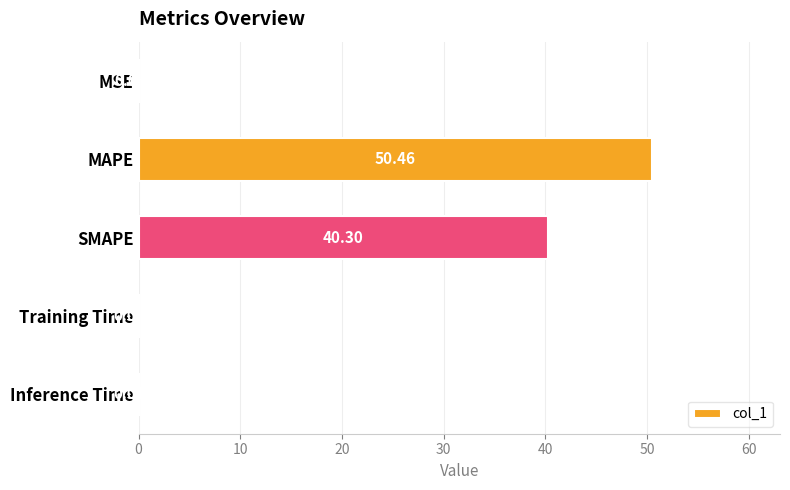

Which label corresponds to the largest value in the chart?

MAPE